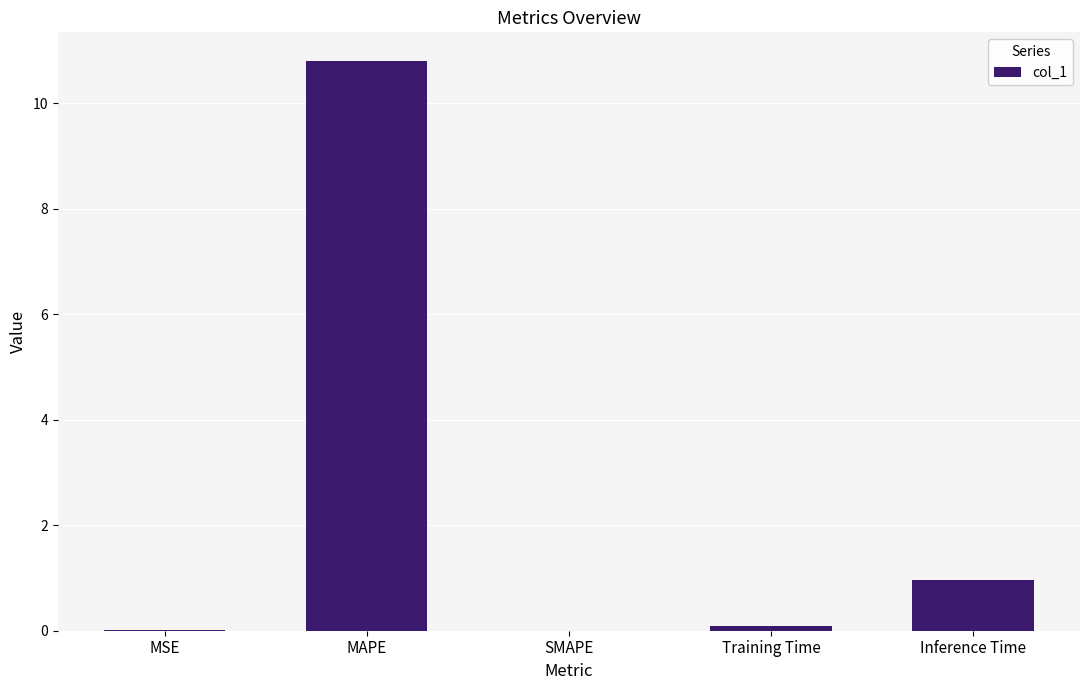

What is the sum of the values at Inference Time and MAPE?

11.8